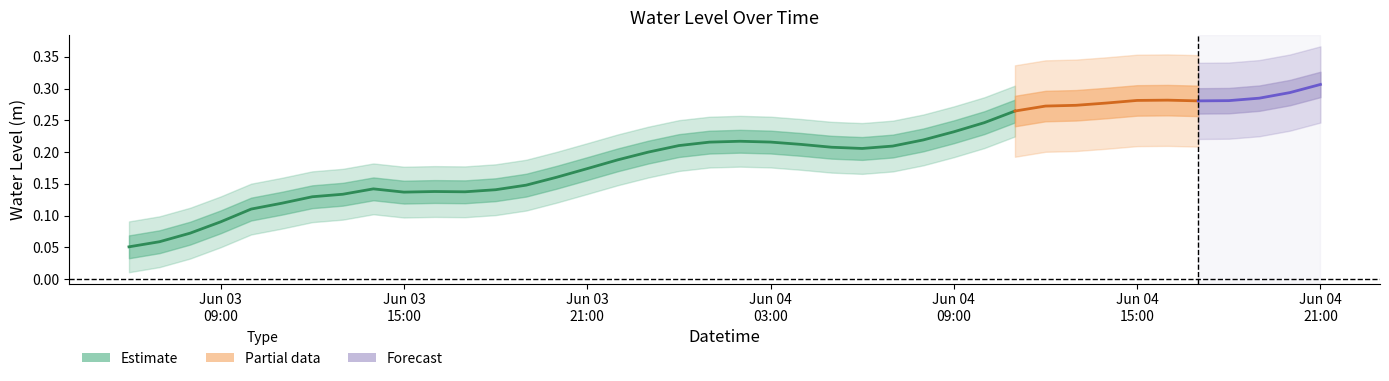

Is it true that the value at Jun 03
09:00 is 0.1?

True